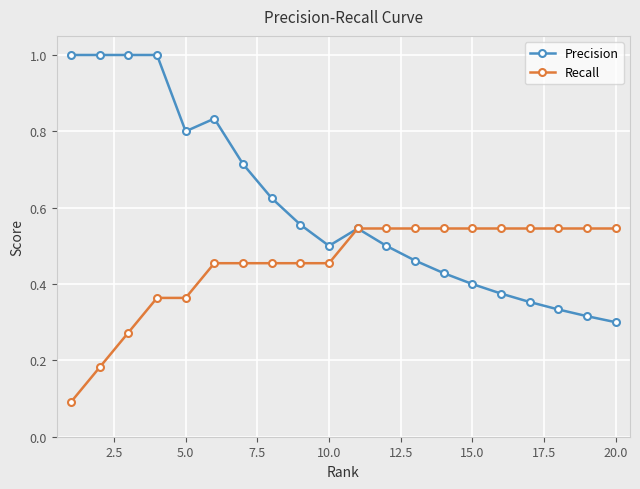

Which series has the widest spread of values?

Precision